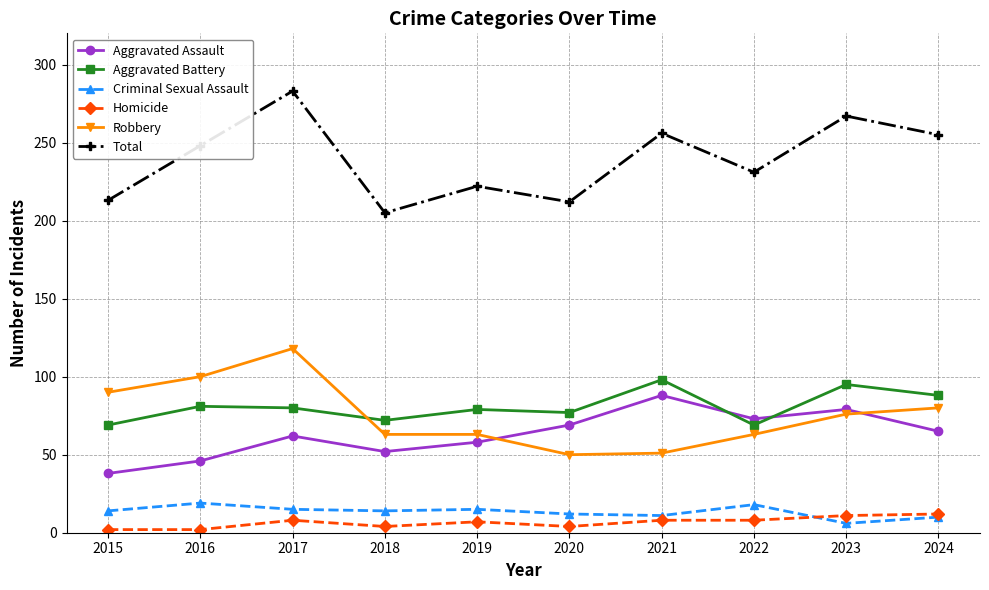

What are all the series names shown in the legend?

Aggravated Assault, Aggravated Battery, Criminal Sexual Assault, Homicide, Robbery, Total